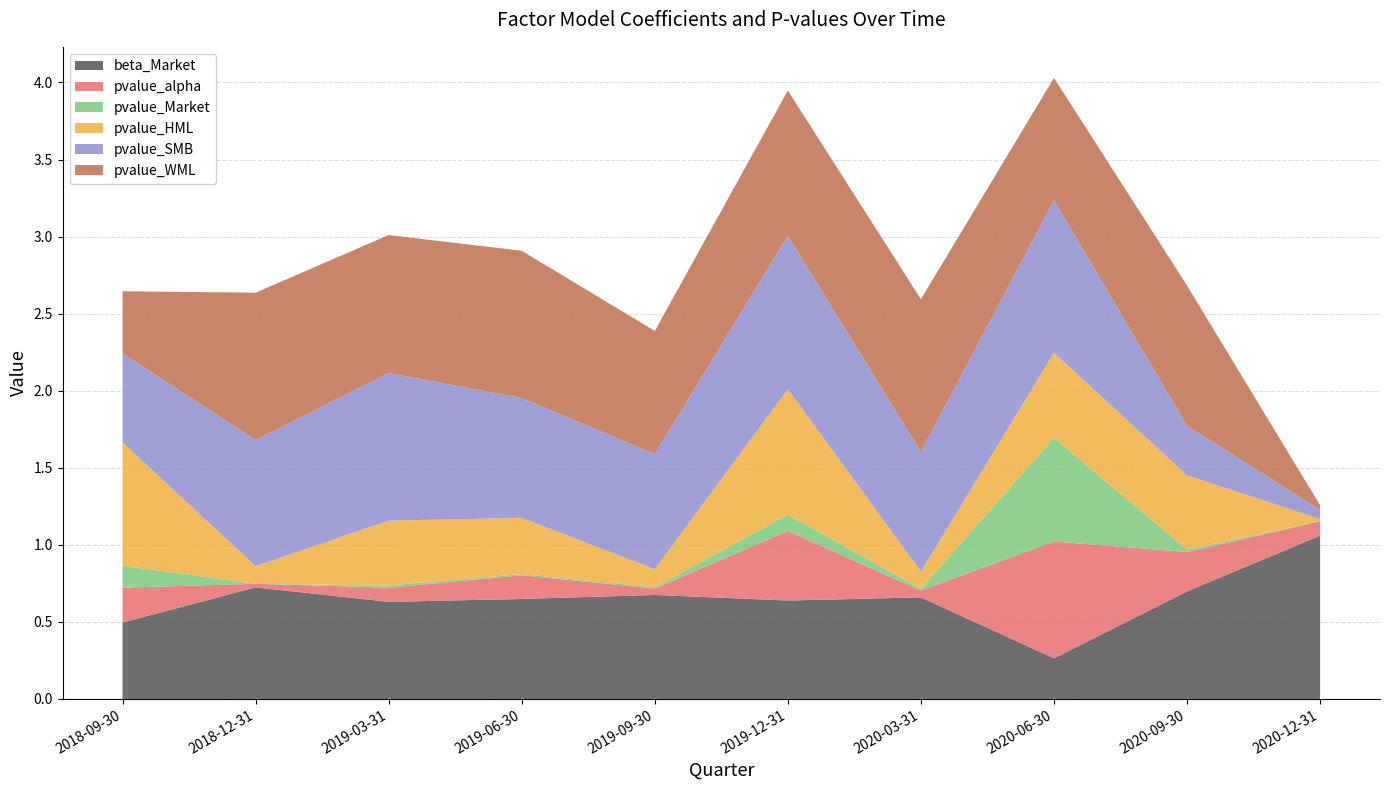

Reading left to right, transcribe all the data shown in this chart.

beta_Market: 0.5	0.7	0.6	0.6	0.7	0.6	0.7	0.3	0.7	1.1
pvalue_alpha: 0.2	0.0	0.1	0.2	0.0	0.5	0.0	0.8	0.3	0.1
pvalue_Market: 0.1	0.0	0.0	0.0	0.0	0.1	0.0	0.7	0.0	0.0
pvalue_HML: 0.8	0.1	0.4	0.4	0.1	0.8	0.1	0.6	0.5	0.0
pvalue_SMB: 0.6	0.8	1.0	0.8	0.7	1.0	0.8	1.0	0.3	0.1
pvalue_WML: 0.4	1.0	0.9	1.0	0.8	0.9	1.0	0.8	0.9	0.0